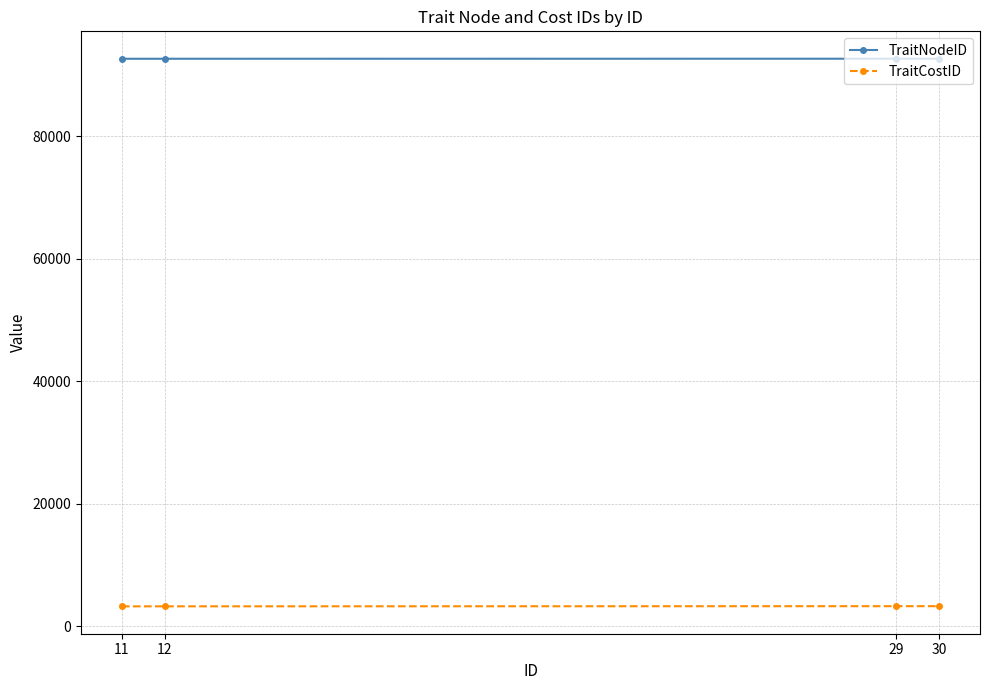

What is the value of the TraitCostID point at the 4th from the left?

3285